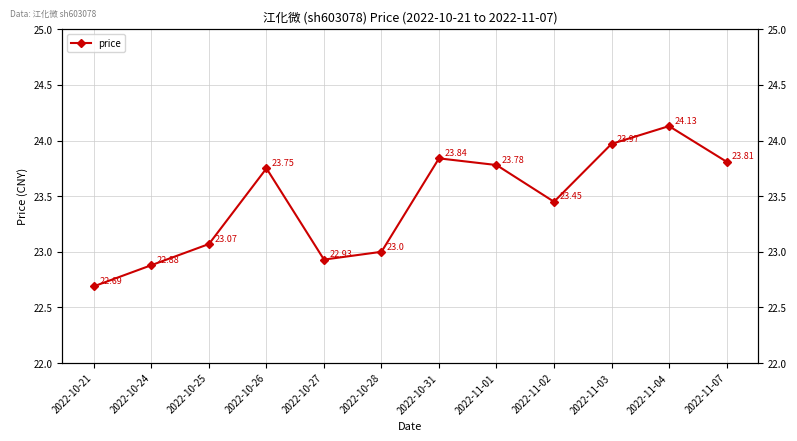

What is the label of the 8th point from the left?

2022-11-01